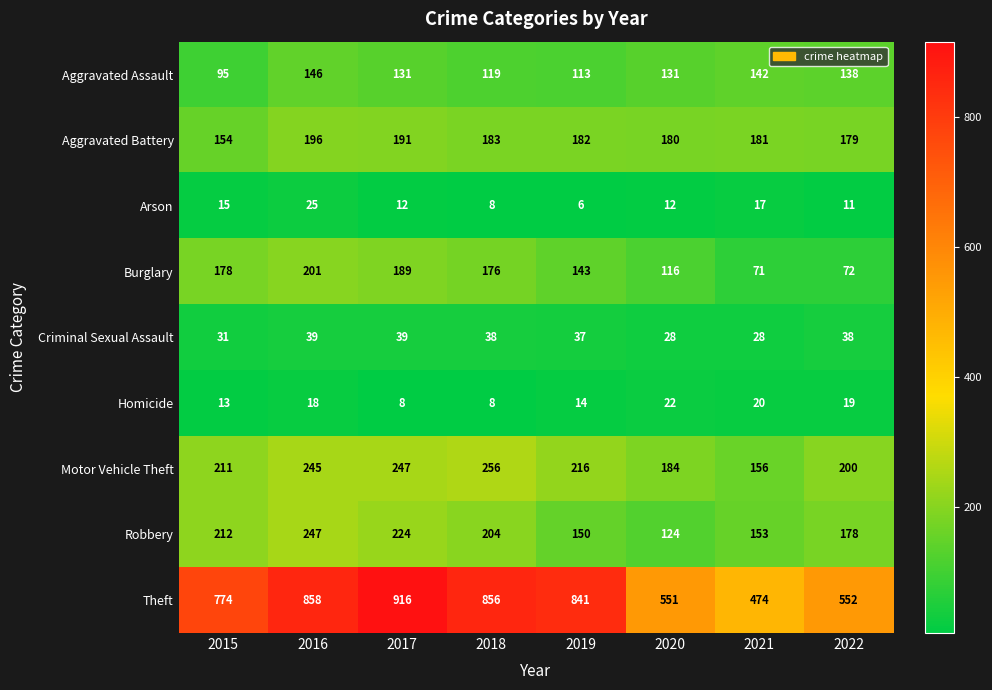

True or false: Burglary has a value of 72 at 2022.

True